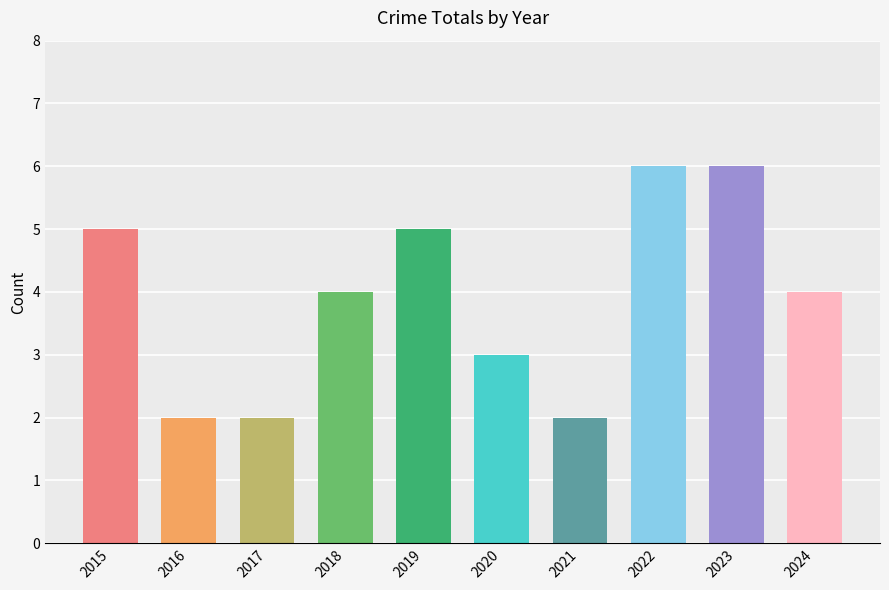

What is the value of the 10th bar from the left?

4